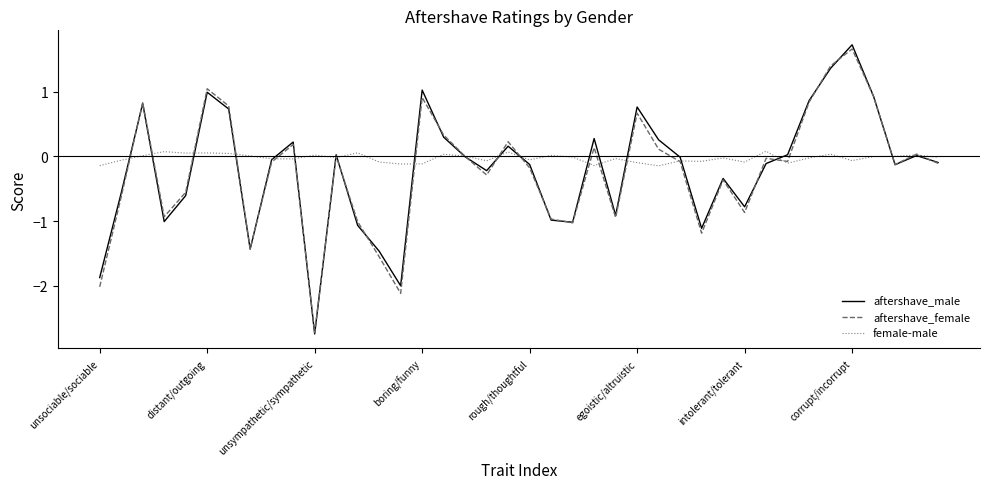

Which series has the widest spread of values?

aftershave_male